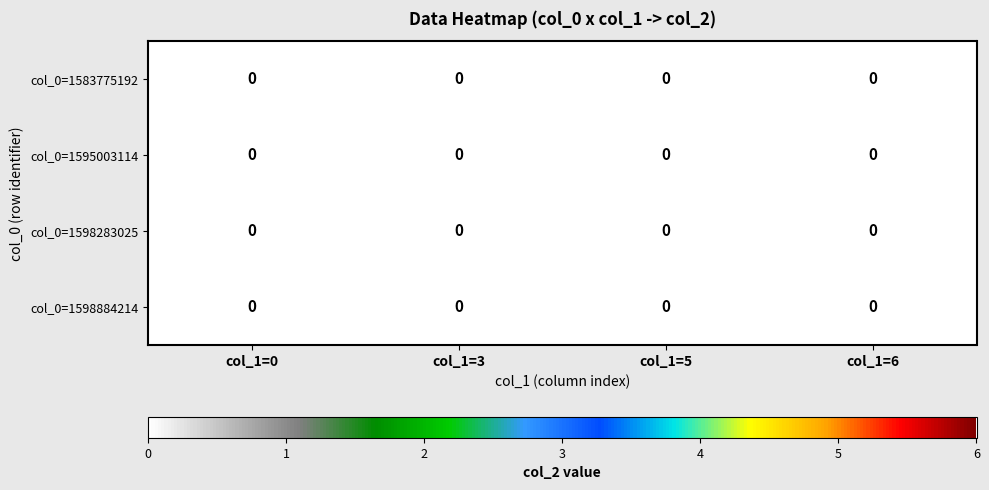

Is it true that 1598884214 equals 0 at col_1?

True